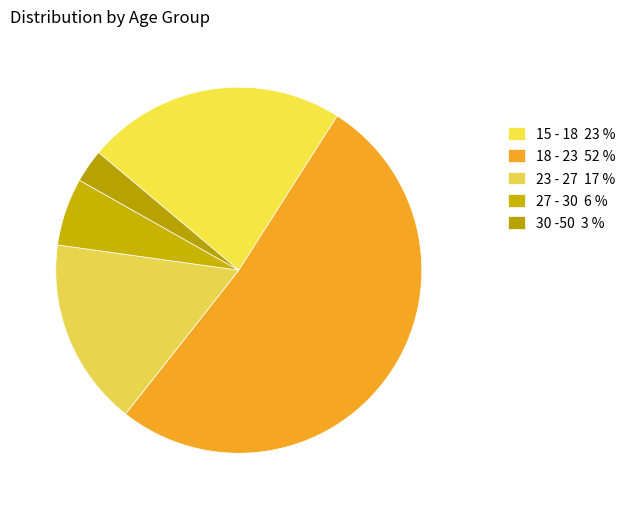

Which slice represents more than half of the pie?

18 - 23